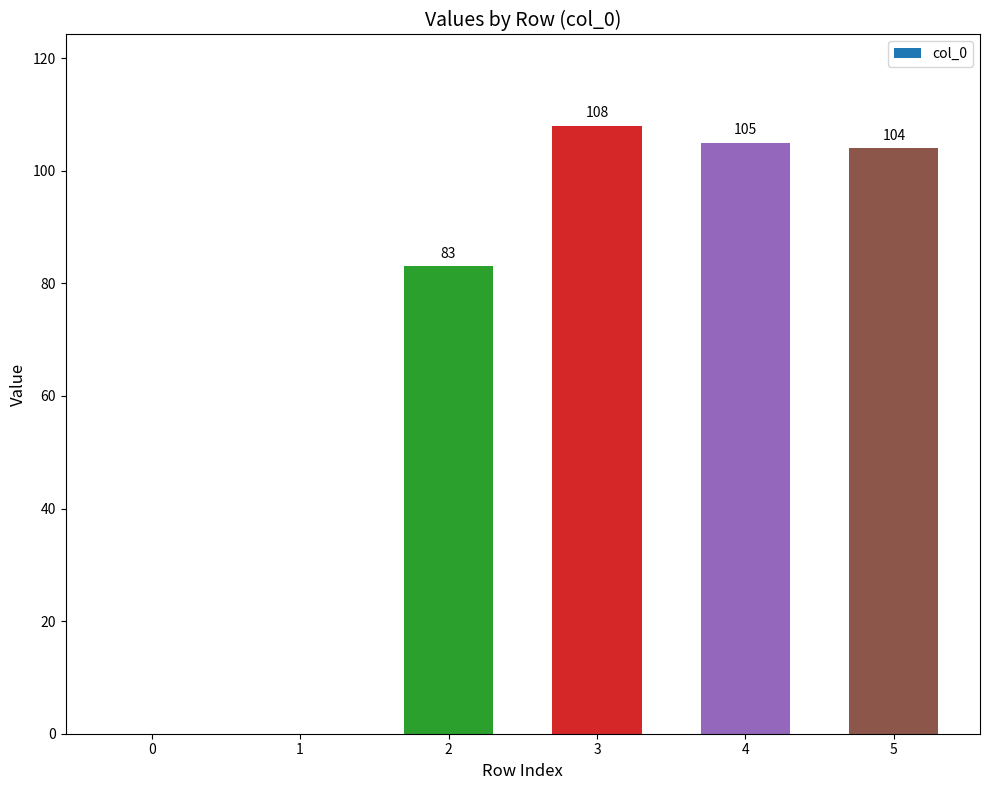

Which category has the highest value across all series?

3